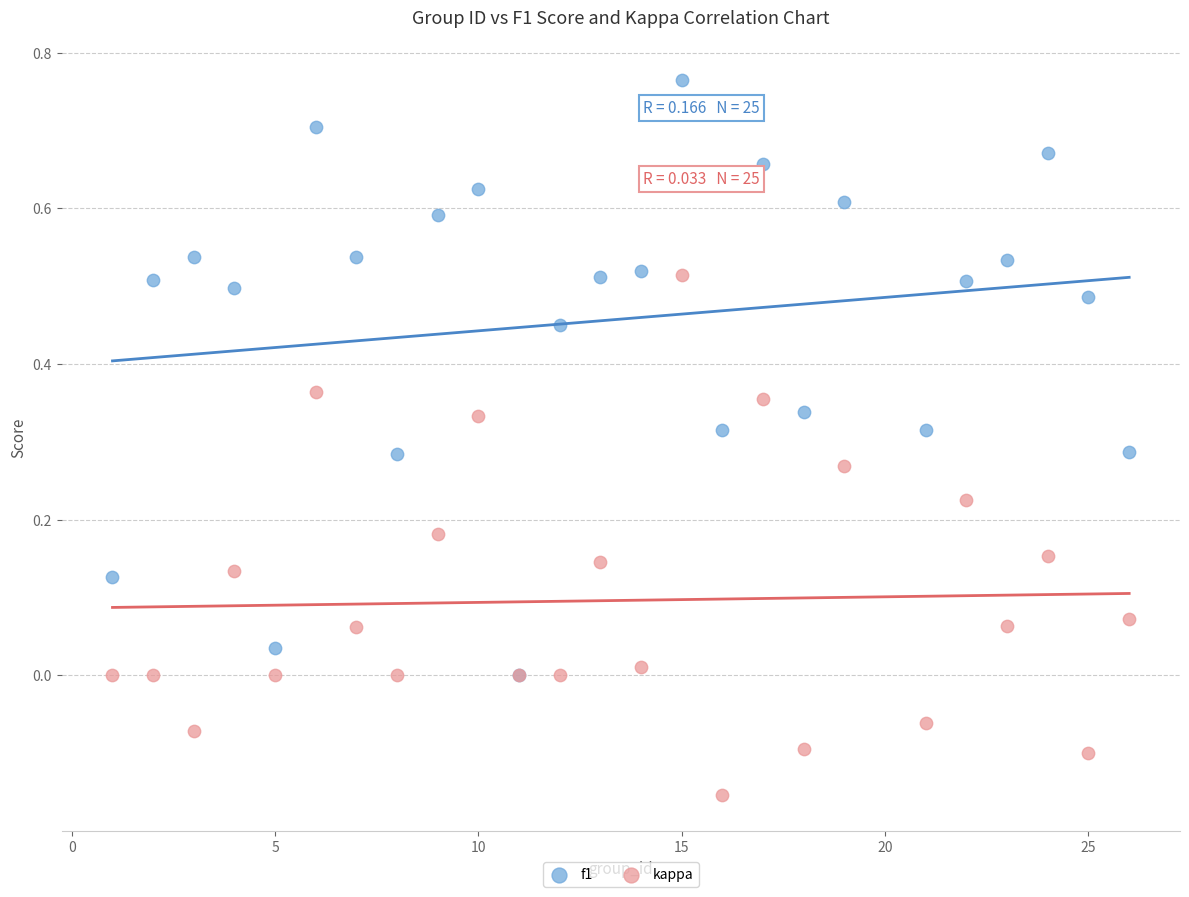

Which series reaches the maximum Y coordinate?

f1